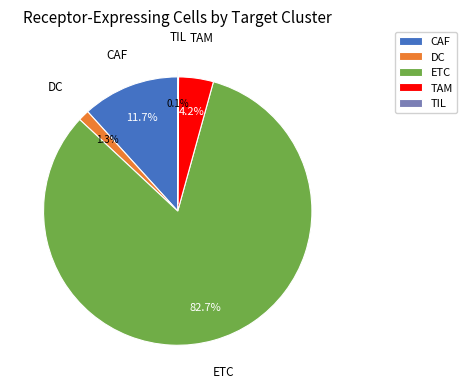

What percentage is NOT represented by CAF?

88.3%